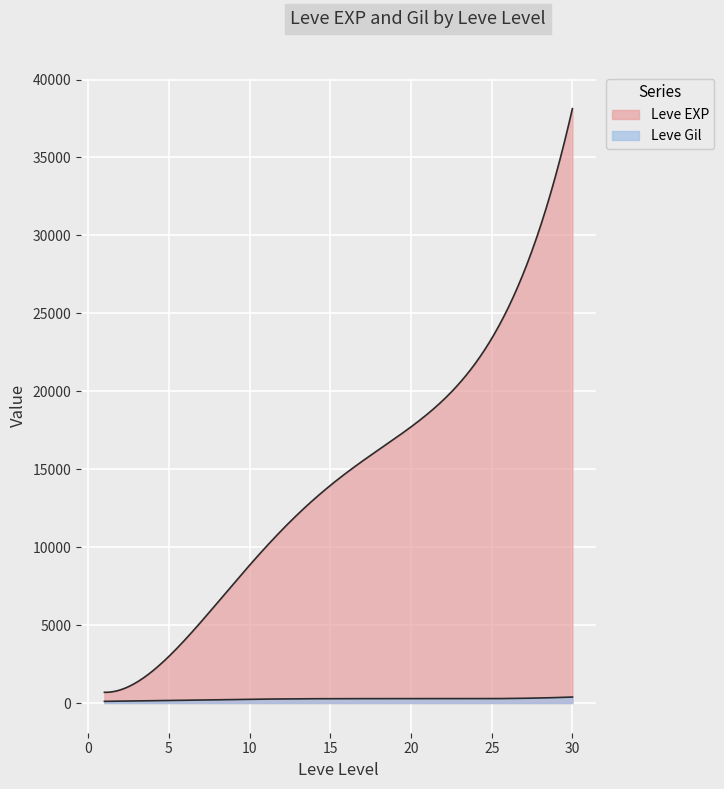

How many distinct data groups are displayed?

2